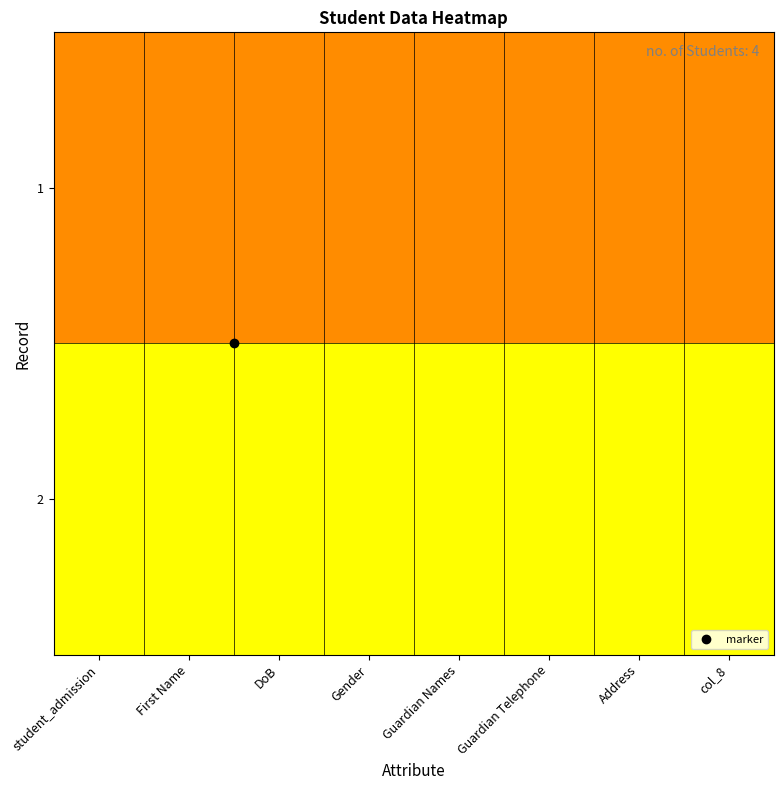

How many categories are shown in the chart?

8